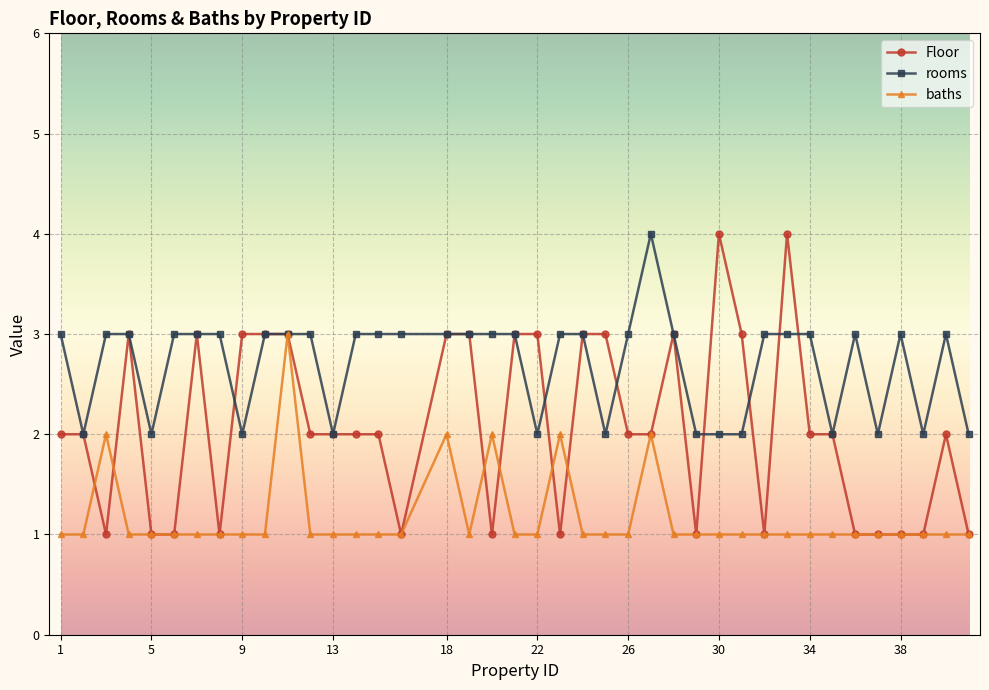

True or false: Floor has more than 0 interior local peaks.

True